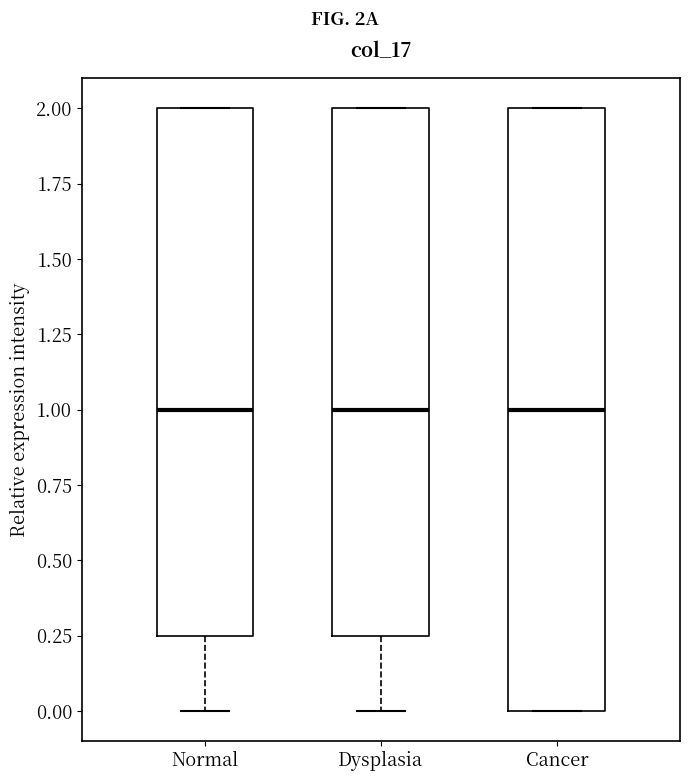

Which box is the tallest, from its lower edge to its upper edge?

Cancer